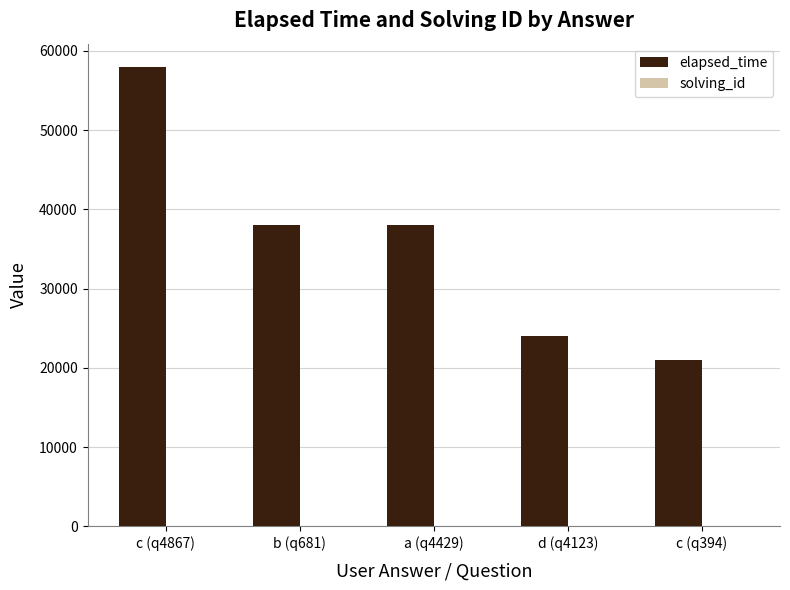

The value of elapsed_time at d (q4123) is 24000. True or false?

True